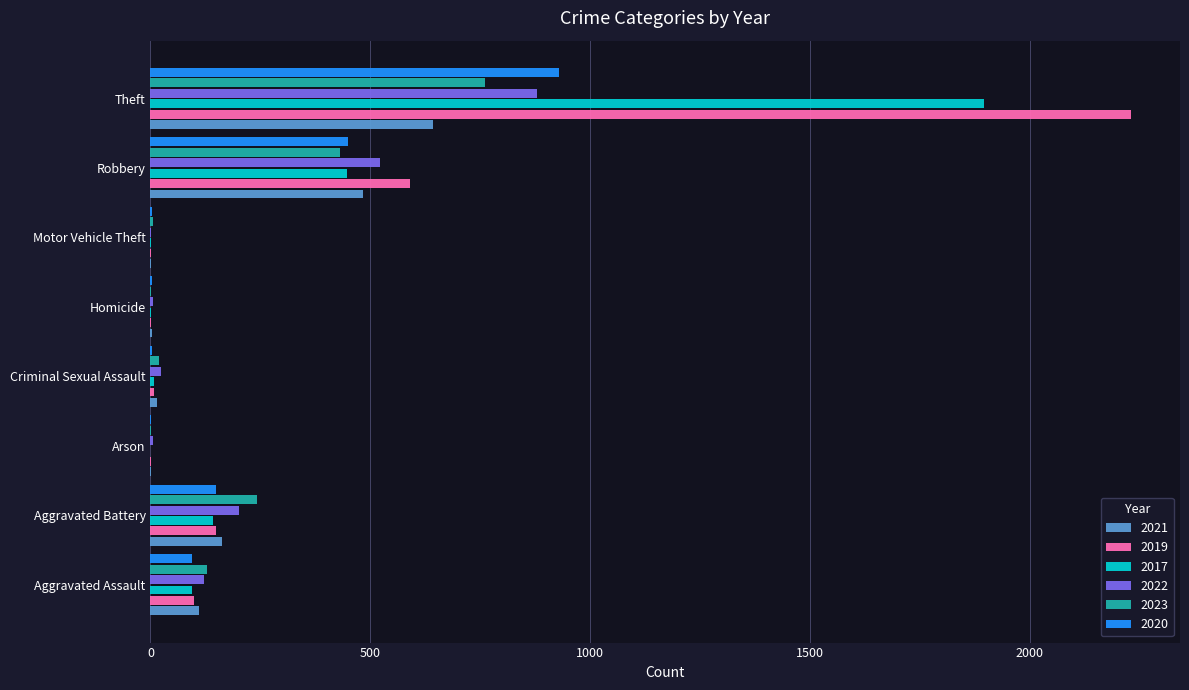

How many distinct data groups are displayed?

6